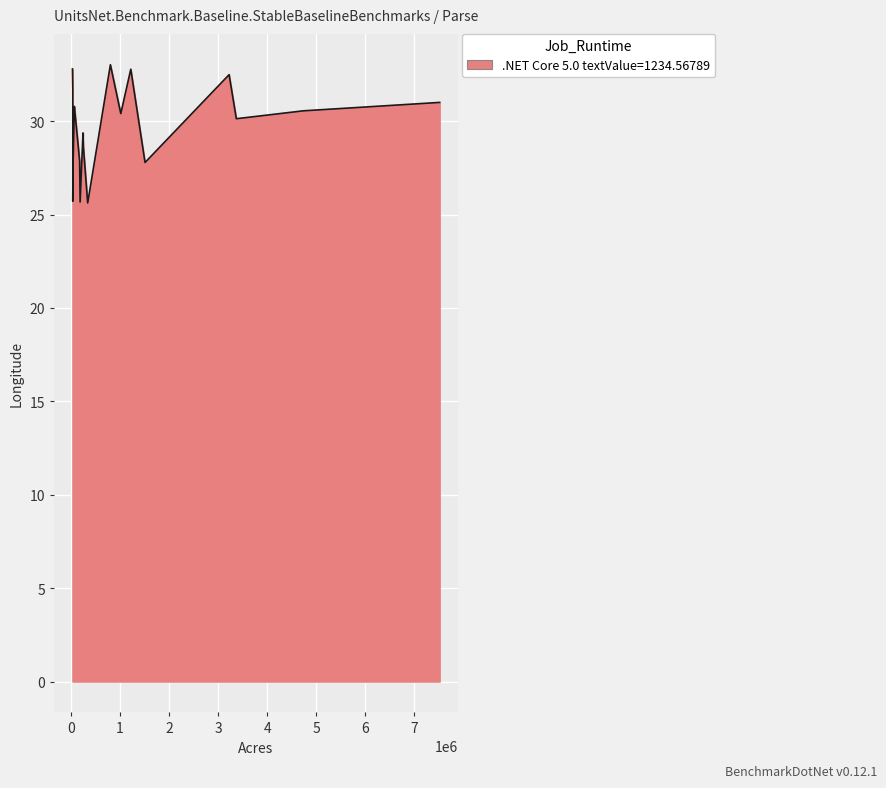

What is the greatest value displayed?

33.0